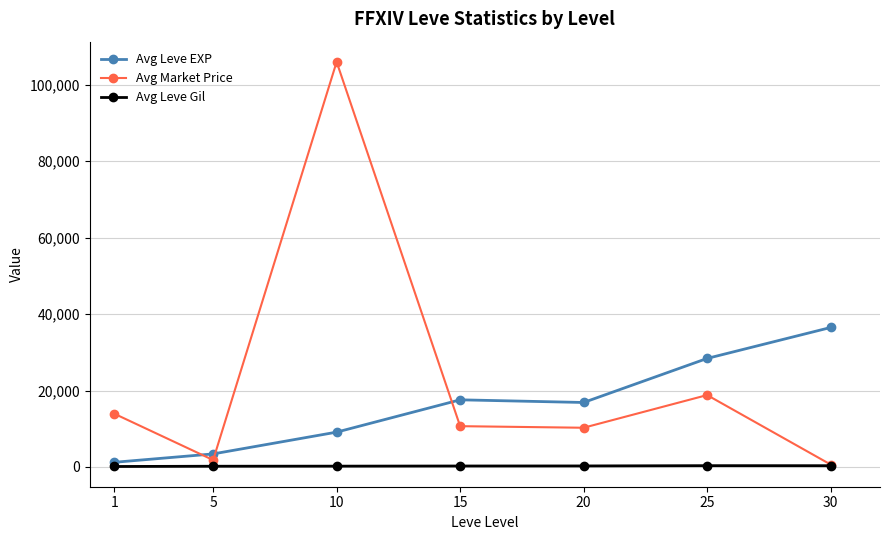

After their last crossing, which series has the higher values: Avg Market Price or Avg Leve EXP?

Avg Leve EXP